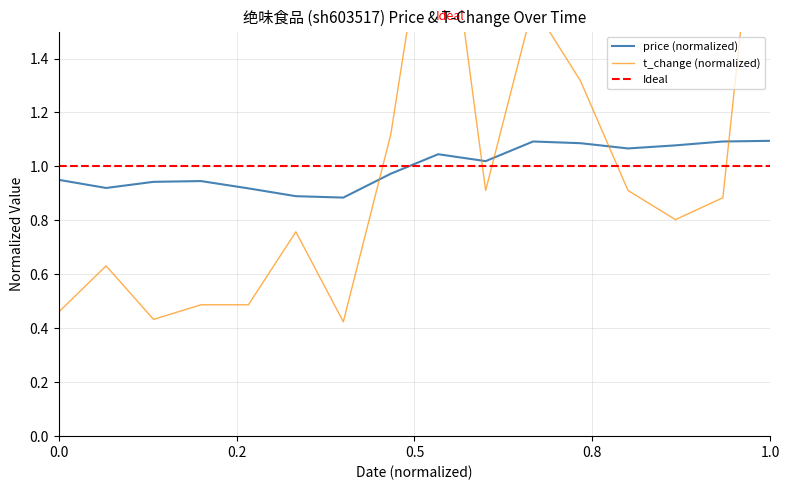

Rank the series at 2022-10-25 from lowest to highest value.

t_change, price